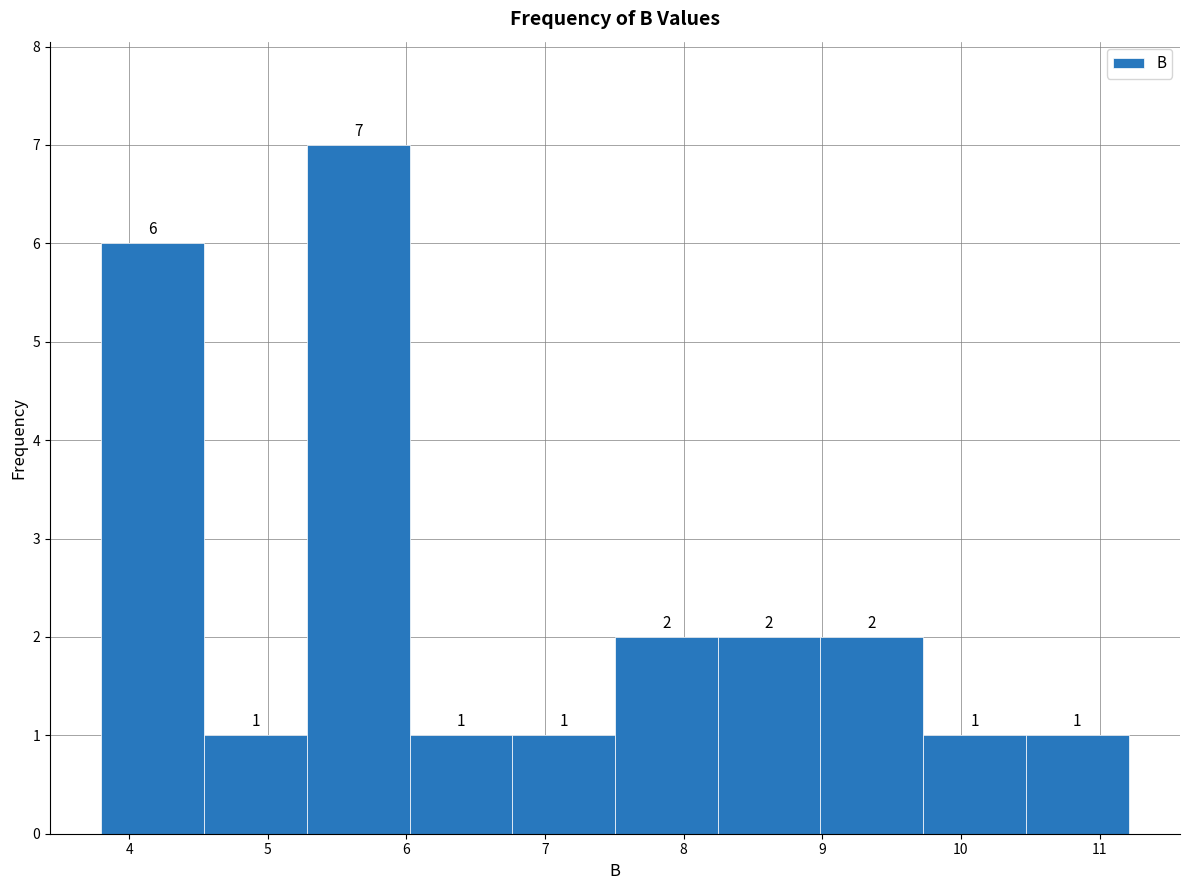

Over which range of the x-axis is the bar tallest?

5.3 to 6.0